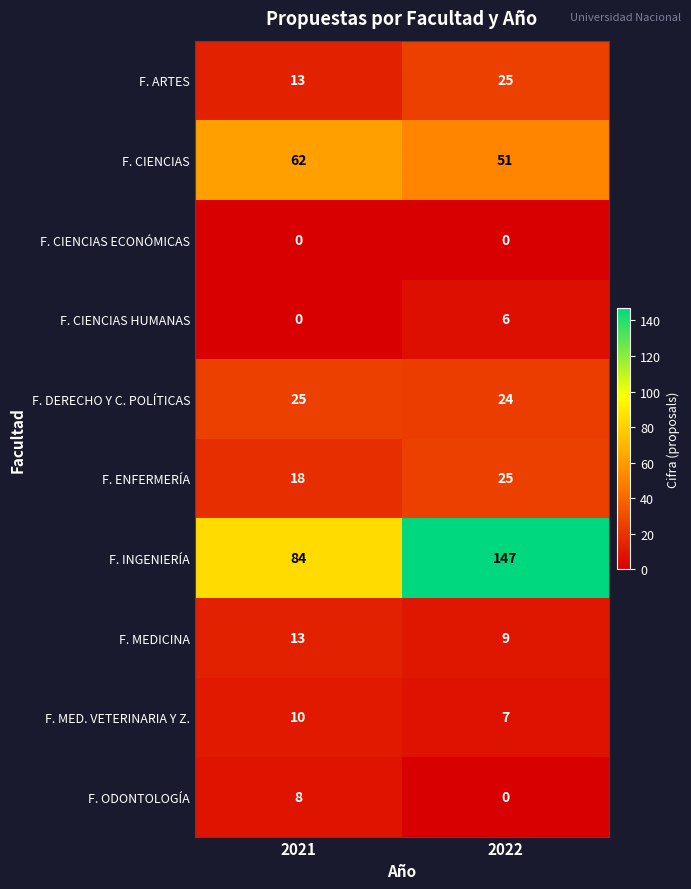

Where is F. ARTES nearest to the value 19?

2021